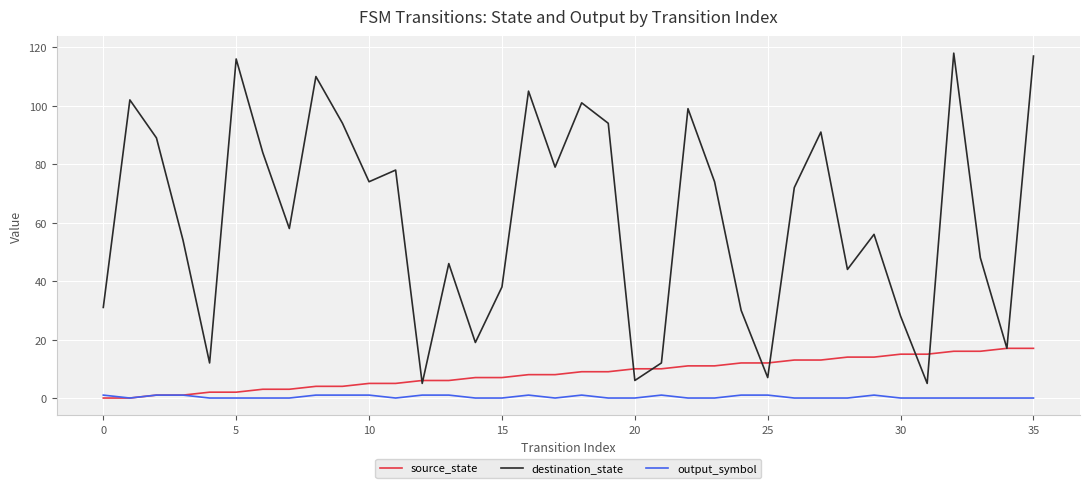

What are all the series names shown in the legend?

source_state, destination_state, output_symbol